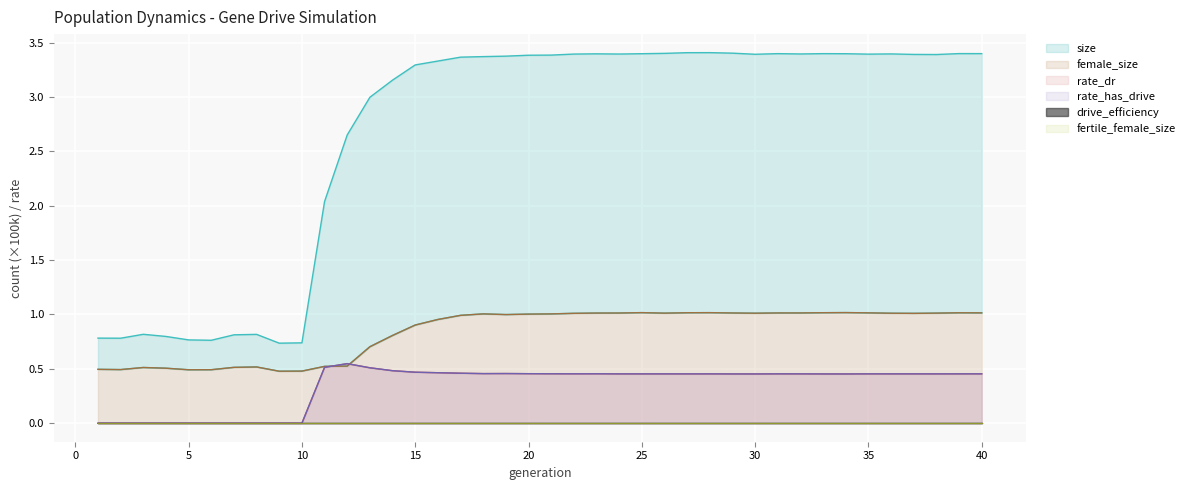

Read the female_size value at 39.

1.0